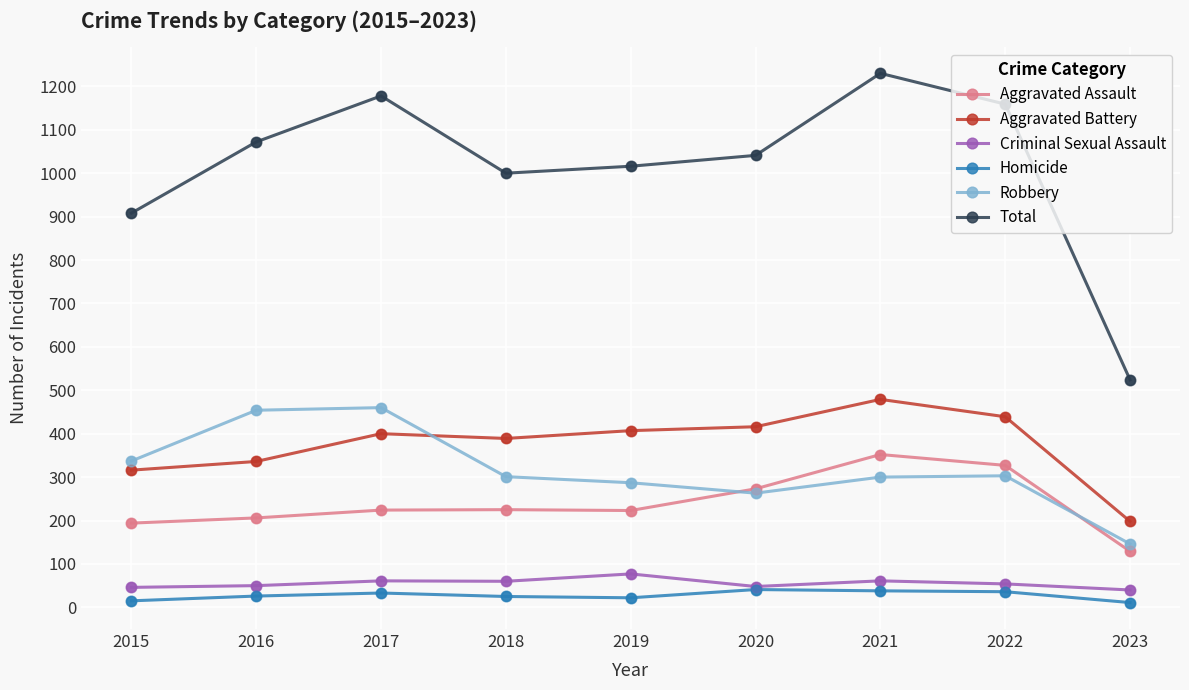

Which series has the largest total across all categories?

Total